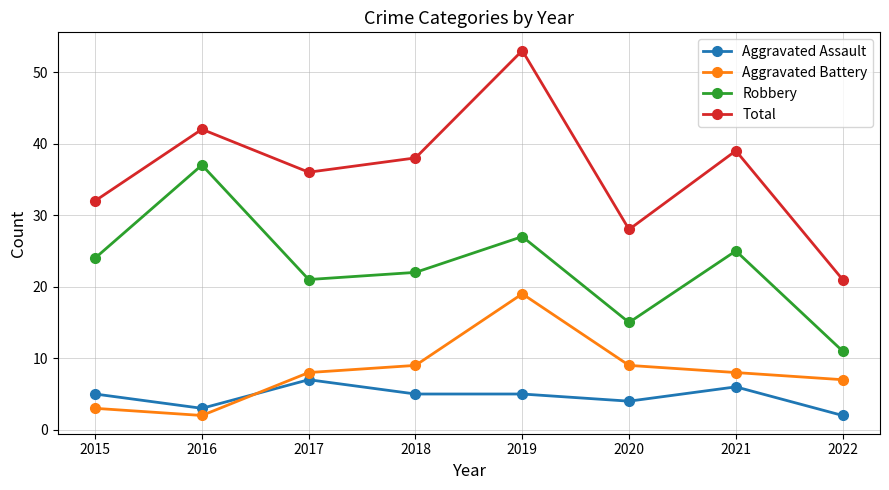

Reading left to right, what are all the values shown in this chart?

Aggravated Assault: 5	3	7	5	5	4	6	2
Aggravated Battery: 3	2	8	9	19	9	8	7
Robbery: 24	37	21	22	27	15	25	11
Total: 32	42	36	38	53	28	39	21